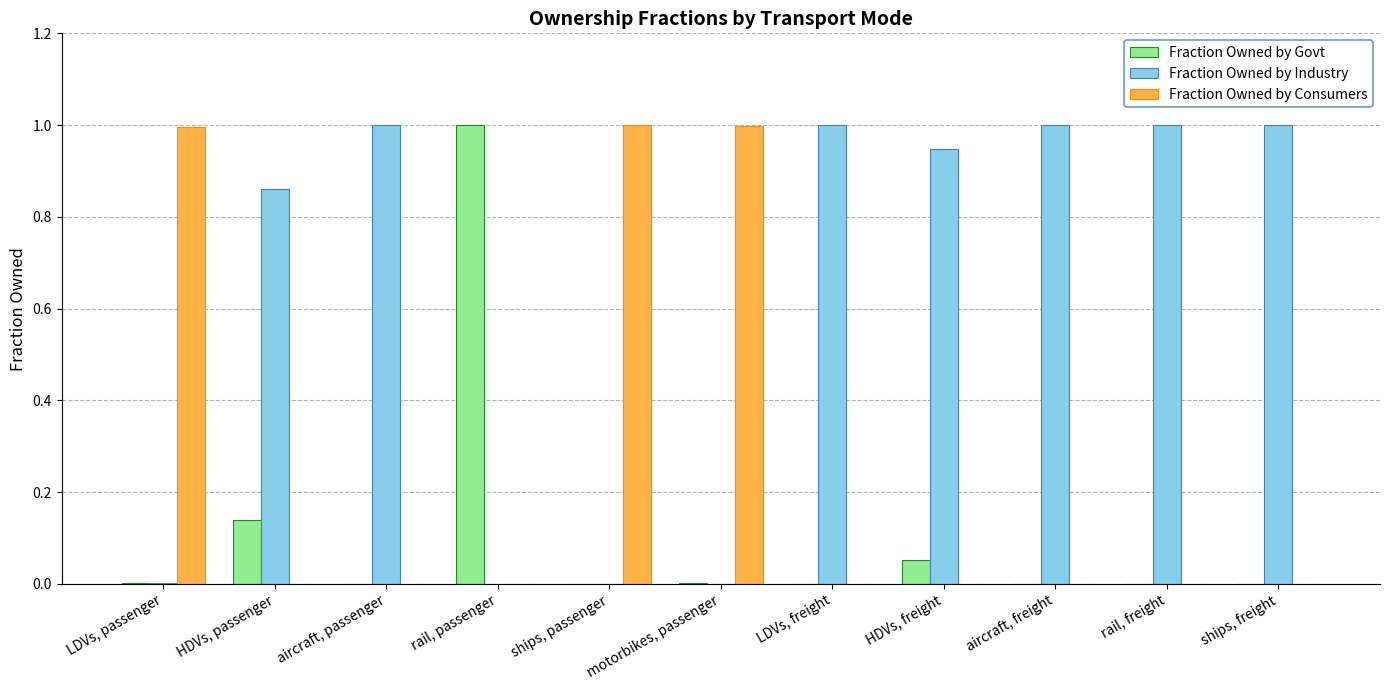

What is the sum of all Fraction Owned by Consumers values?

3.0